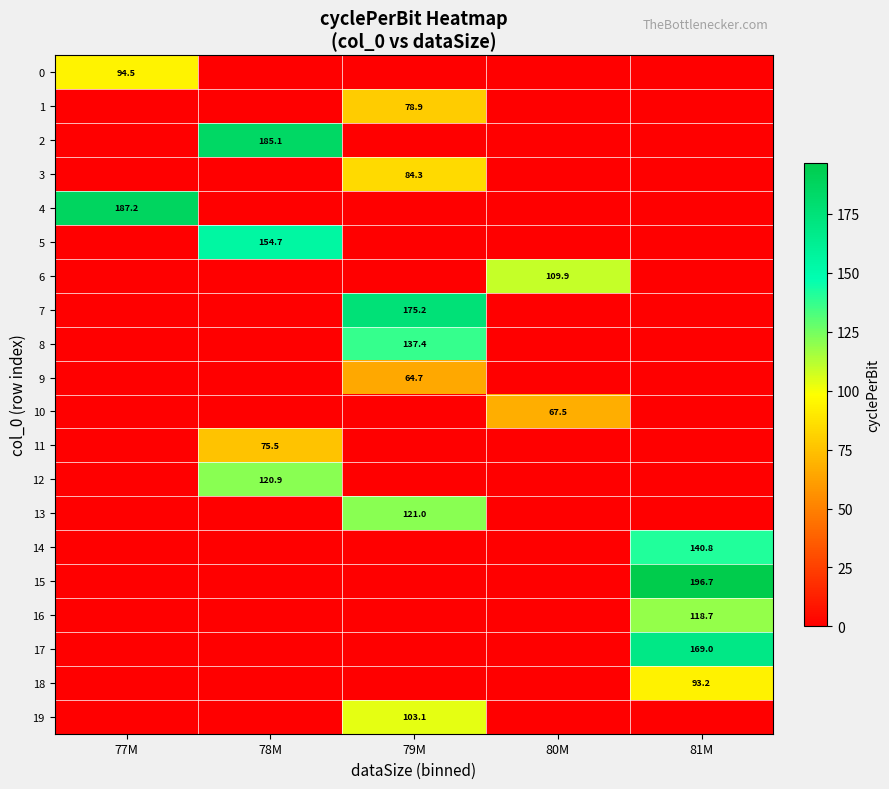

The 11 series shows 117.8 at 78M. True or false?

False